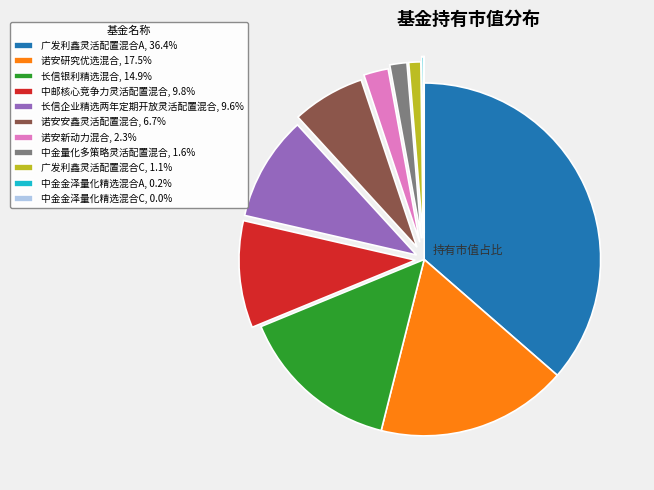

Is the sum of 诺安研究优选混合, 17.5% and 广发利鑫灵活配置混合C, 1.1% greater than half?

No